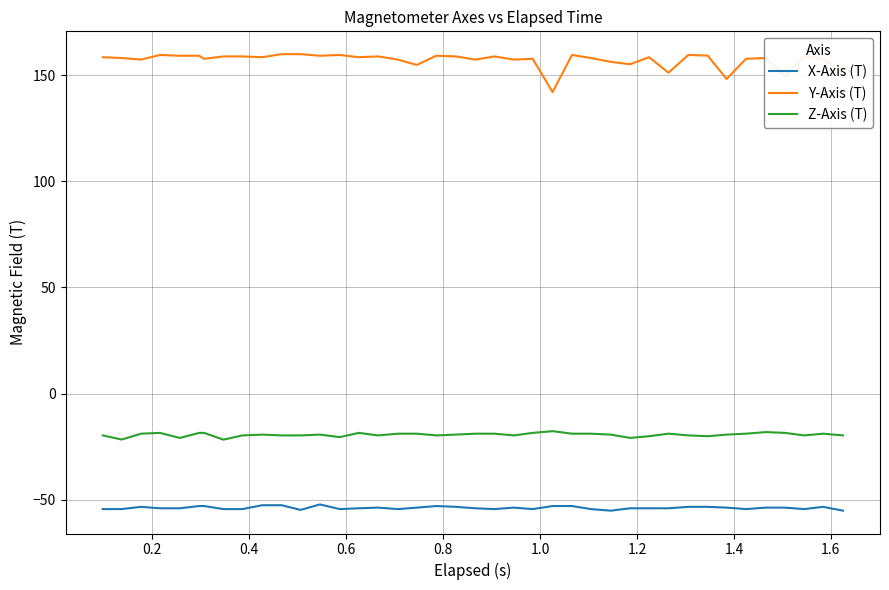

Which series has the largest total across all categories?

Y-Axis (T)